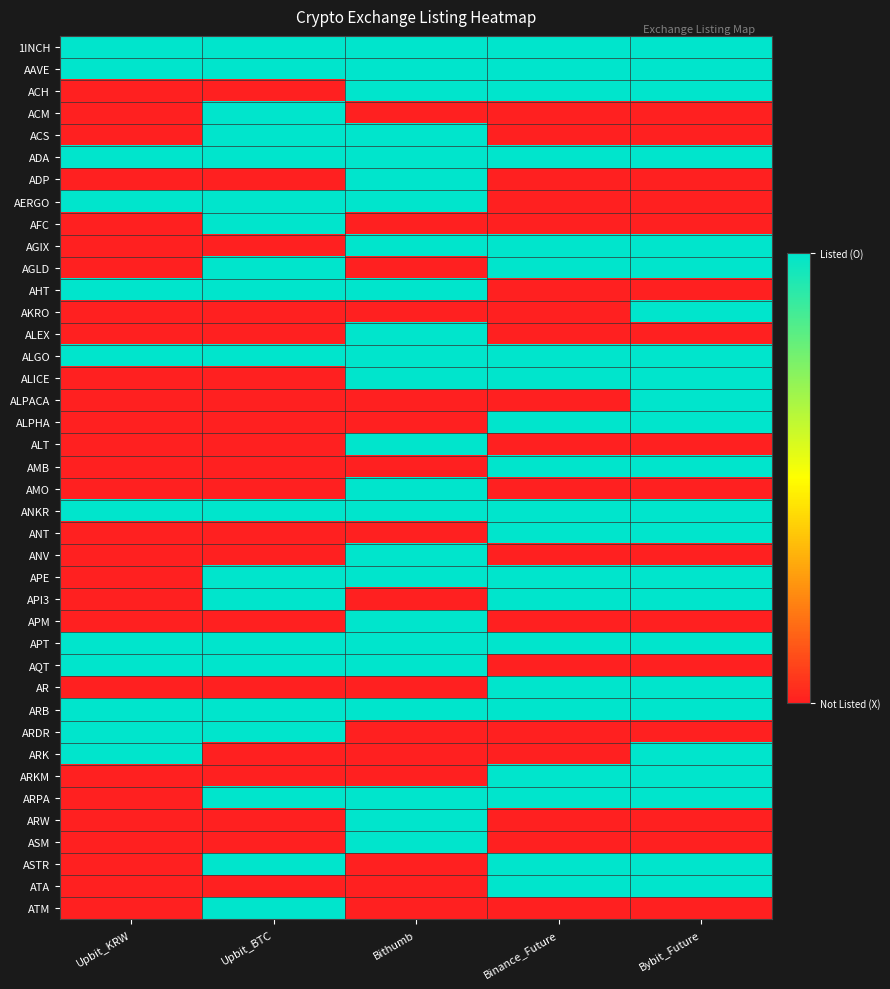

Rank the series at Upbit_KRW from highest to lowest value.

1INCH, AAVE, ADA, AERGO, AHT, ALGO, ANKR, APT, AQT, ARB, ARDR, ARK, ACH, ACM, ACS, ADP, AFC, AGIX, AGLD, AKRO, ALEX, ALICE, ALPACA, ALPHA, ALT, AMB, AMO, ANT, ANV, APE, API3, APM, AR, ARKM, ARPA, ARW, ASM, ASTR, ATA, ATM